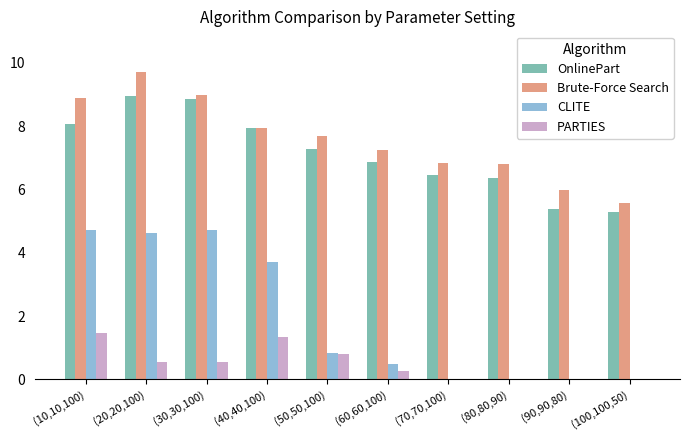

Where does the Brute-Force Search series first go above 7?

(10,10,100)